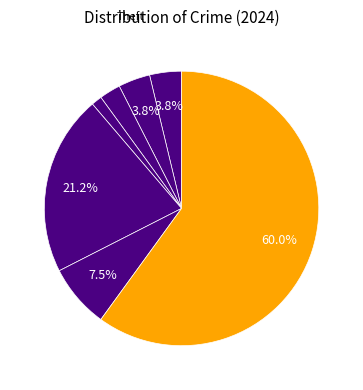

How many segments does this pie chart have?

7